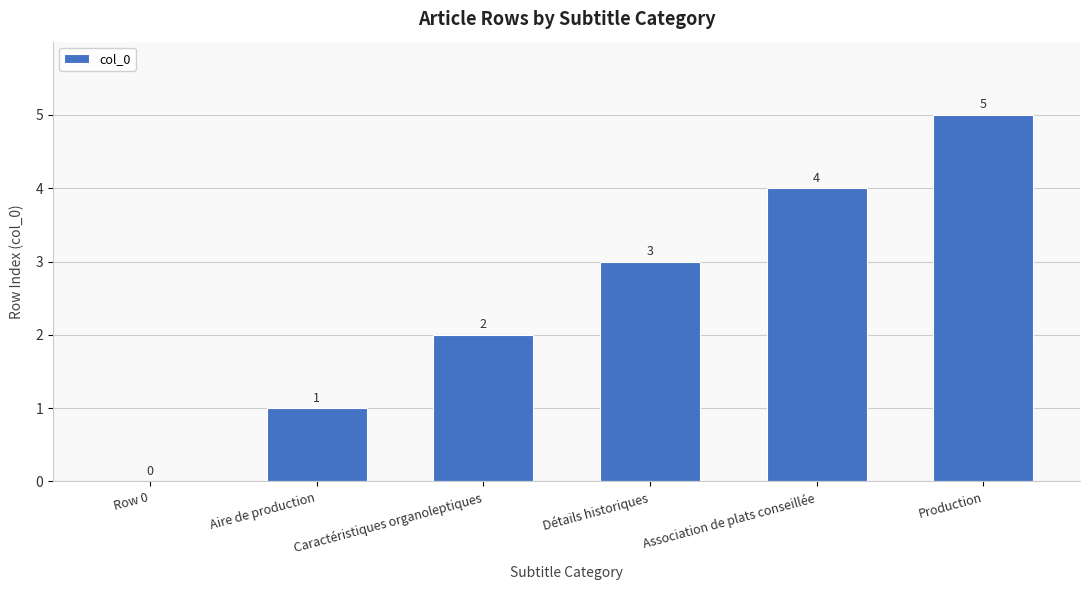

What is the sum of the values at Caractéristiques organoleptiques and Row 0?

2